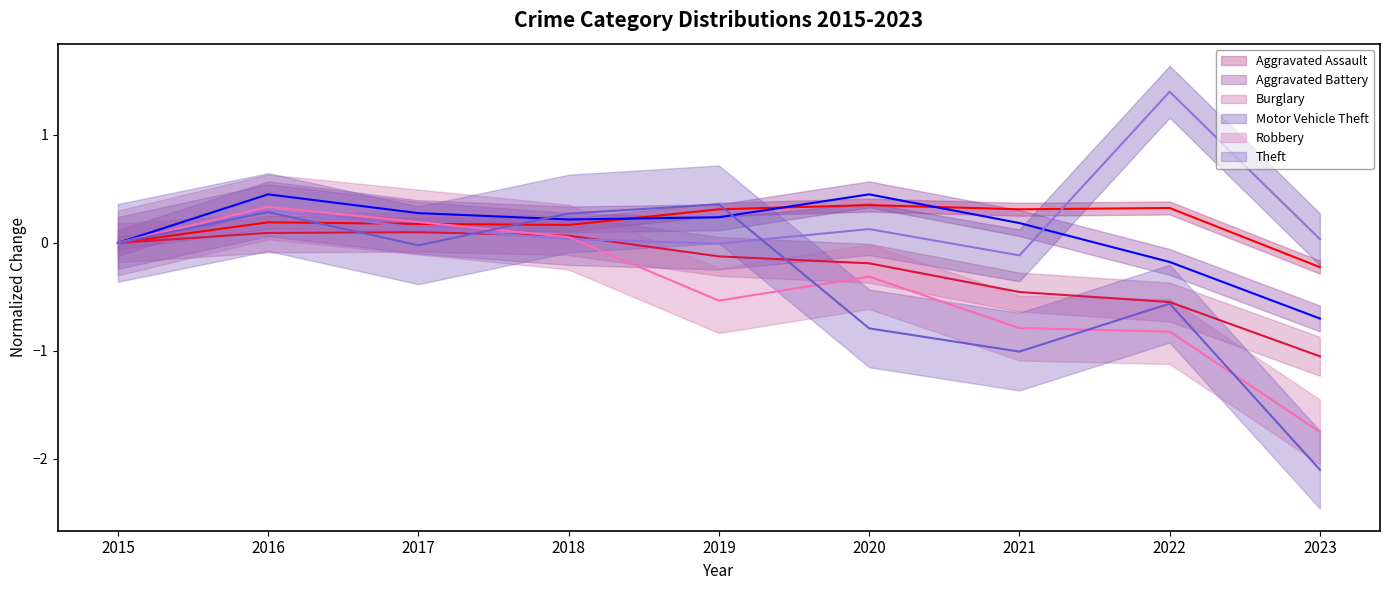

Is the value of Burglary trend at 2020 greater than the value of Aggravated Battery trend at 2017?

No